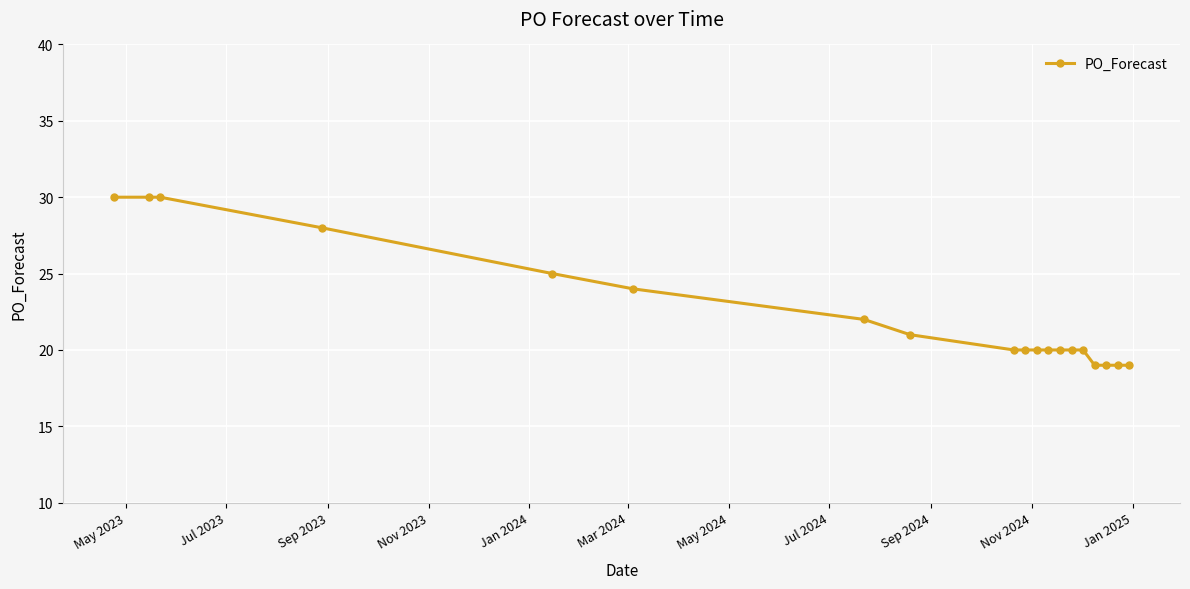

What is the average value?

22